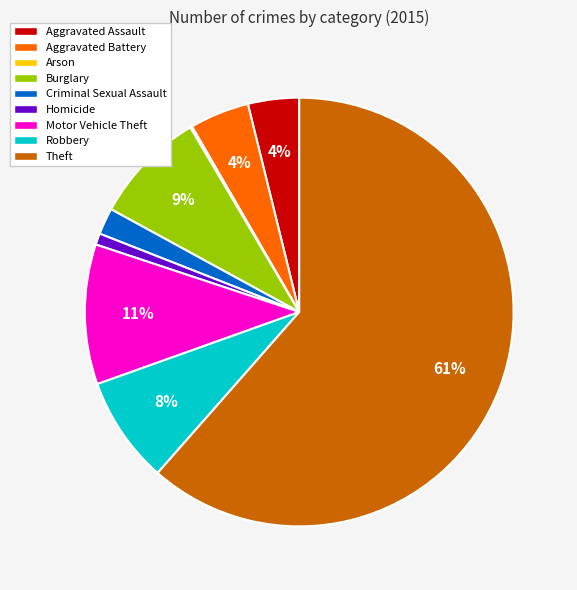

True or false: Aggravated Battery accounts for 4% of the total.

True